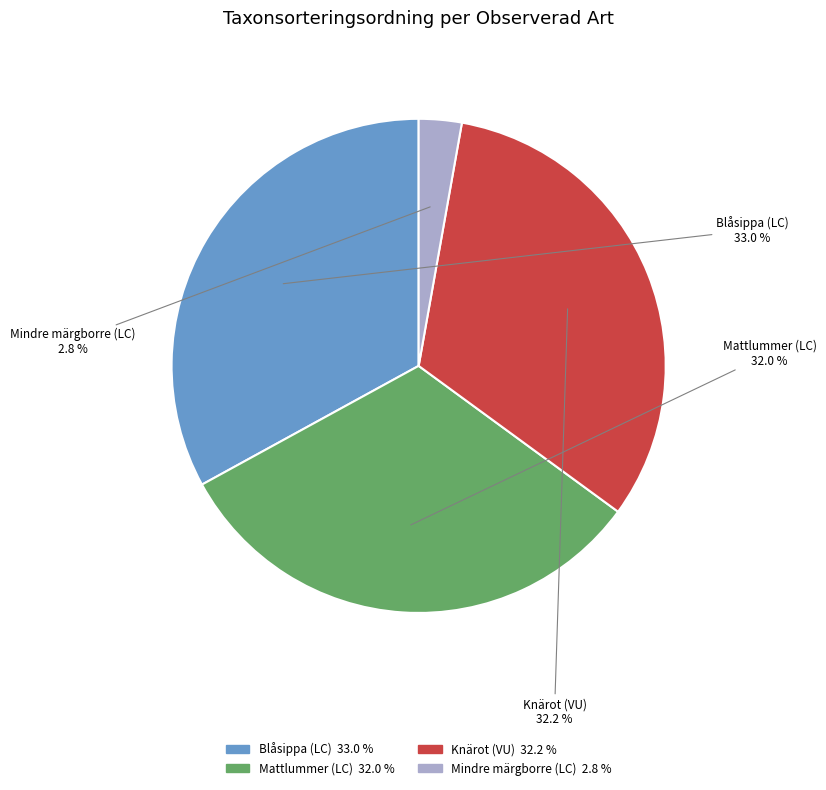

Rank the categories by value from lowest to highest.

Mindre märgborre (LC), Mattlummer (LC), Knärot (VU), Blåsippa (LC)